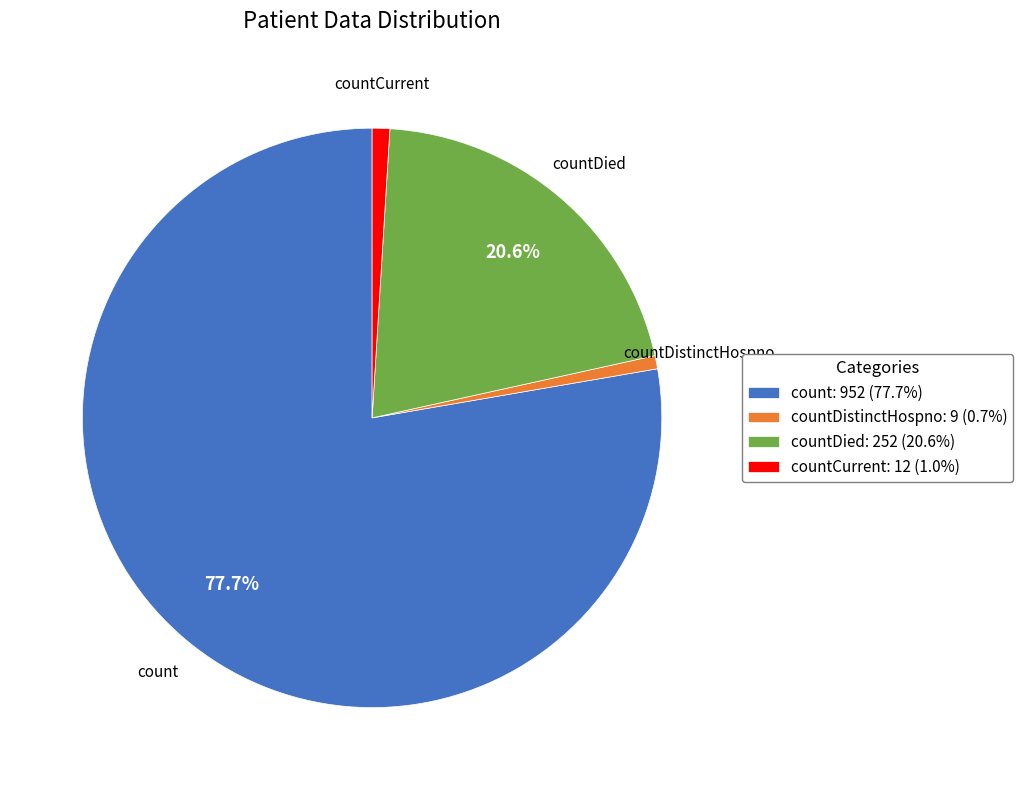

Is countDied: 252 (20.6%) the majority of the pie?

No